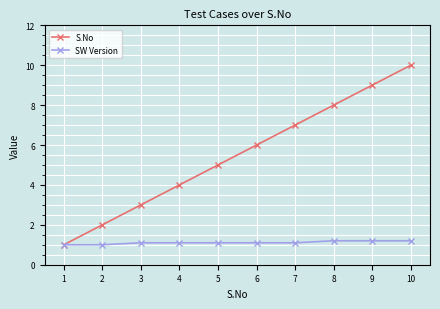

True or false: S.No has more than 2 points higher than both neighbors.

False